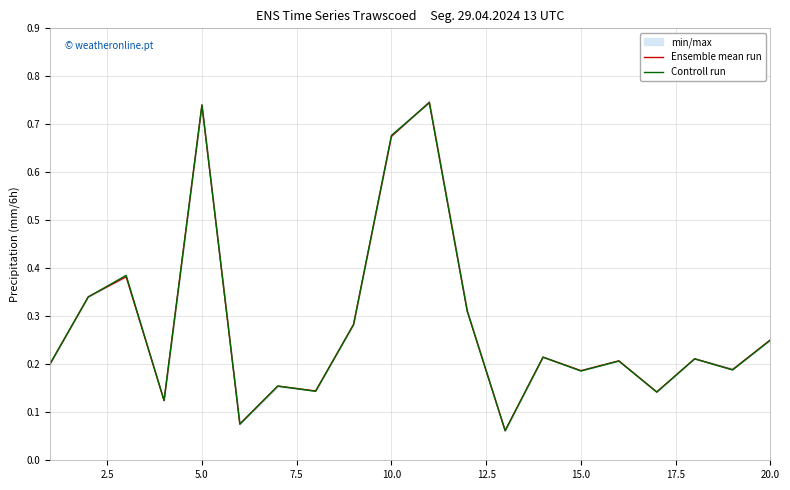

In Controll run, how many points are higher than both neighbors (excluding endpoints)?

7